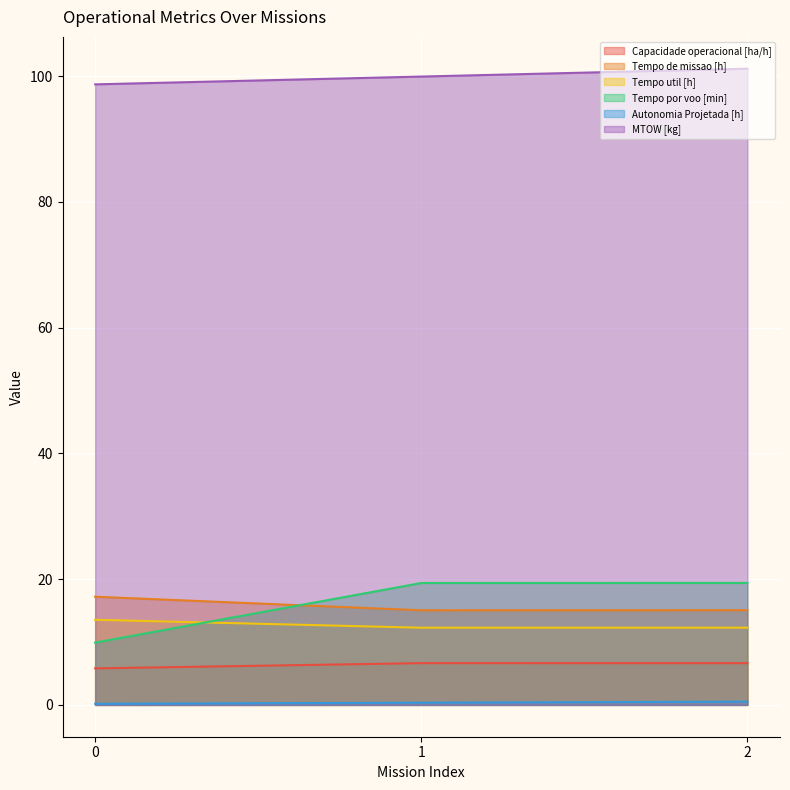

Count the Tempo util [h] values in the range 12 to 13.

2